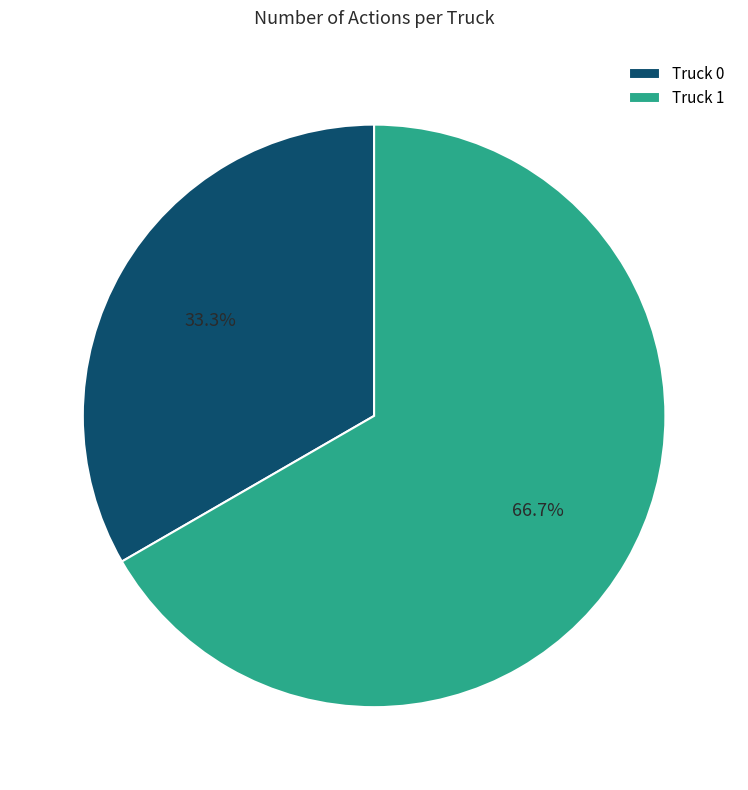

Does Truck 1 account for over 50% of the chart?

Yes